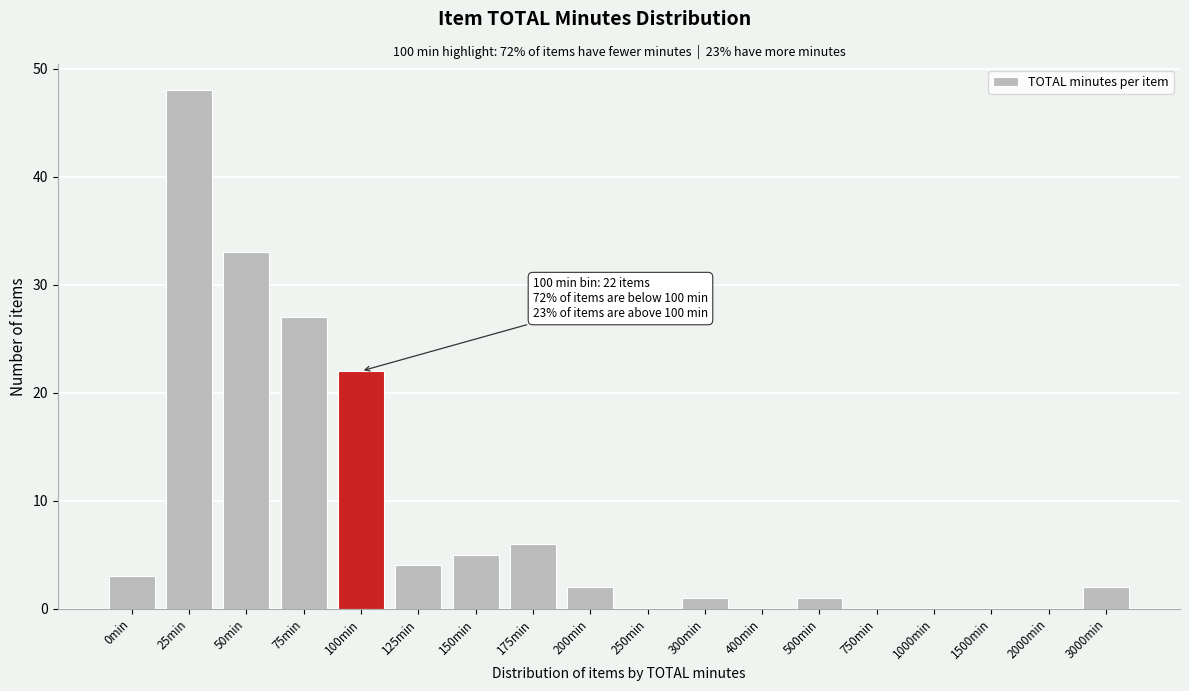

Reading left to right, extract all data points from this chart.

0min=3	25min=48	50min=33	75min=27	100min=22	125min=4	150min=5	175min=6	200min=2	250min=0	300min=1	400min=0	500min=1	750min=0	1000min=0	1500min=0	2000min=0	3000min=2